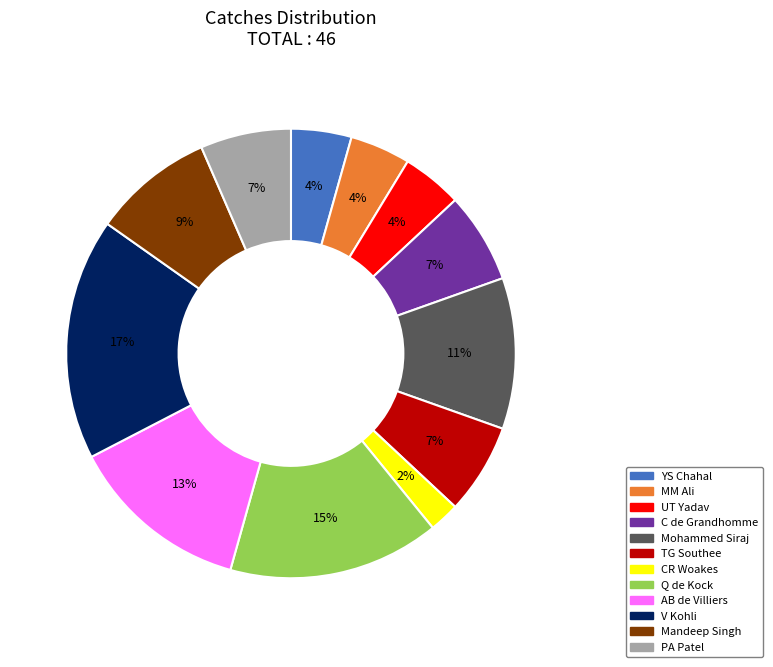

To the nearest percent, what is the difference between the largest and smallest slice percentages?

15%